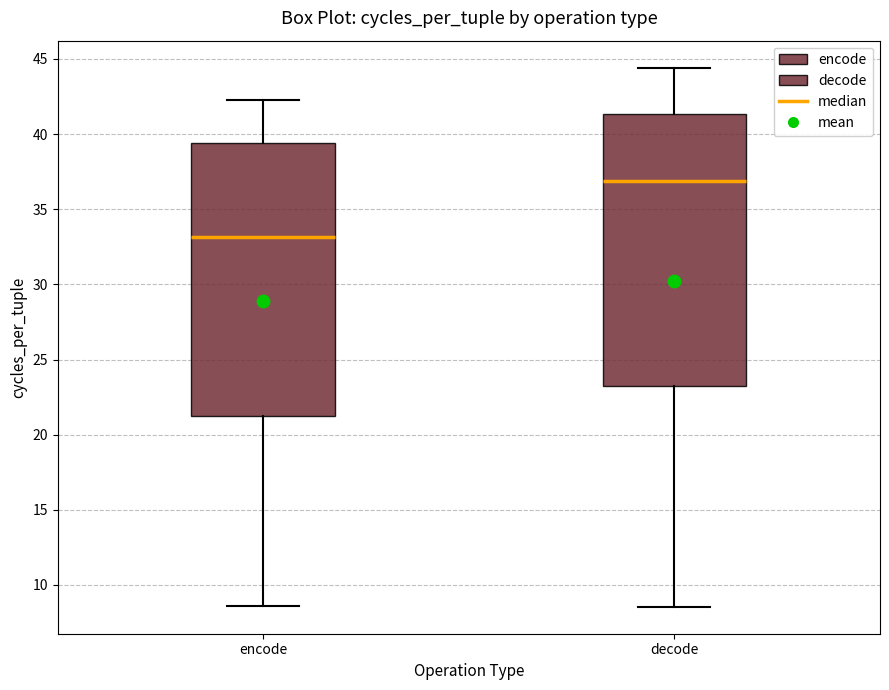

Reading left to right, transcribe this box plot: for each box, give where its median line is, the range the box spans, and where its two whiskers end, as read against the y-axis. The values are not printed on the chart, so give them approximately, as read against the axis.

encode: median 33.0, box 21.5 to 39.5, whiskers 8.5 to 42.5
decode: median 37.0, box 23.5 to 41.5, whiskers 8.5 to 44.5